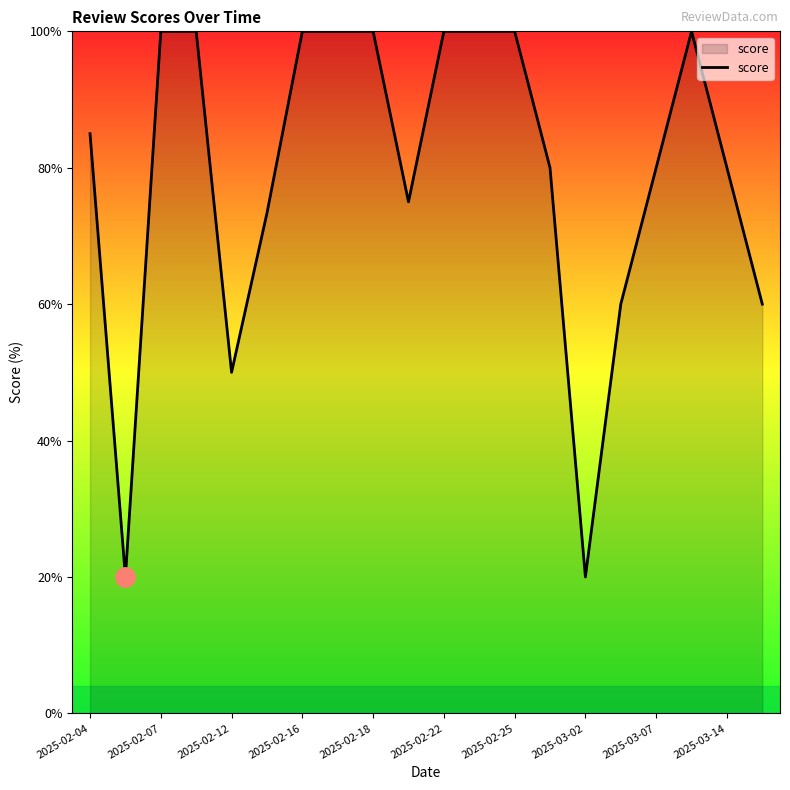

Does the chart display data point markers on the line(s)?

No